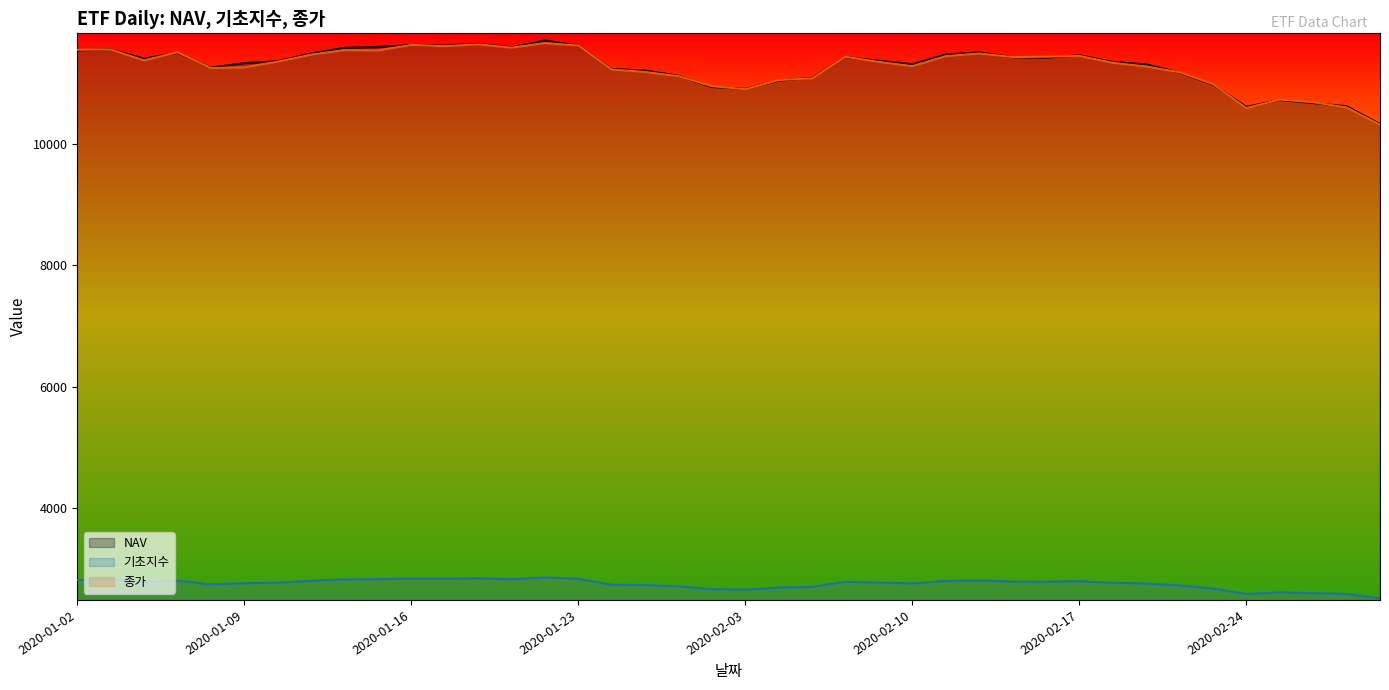

What is the total value across all series at 2020-02-17?

25700.8